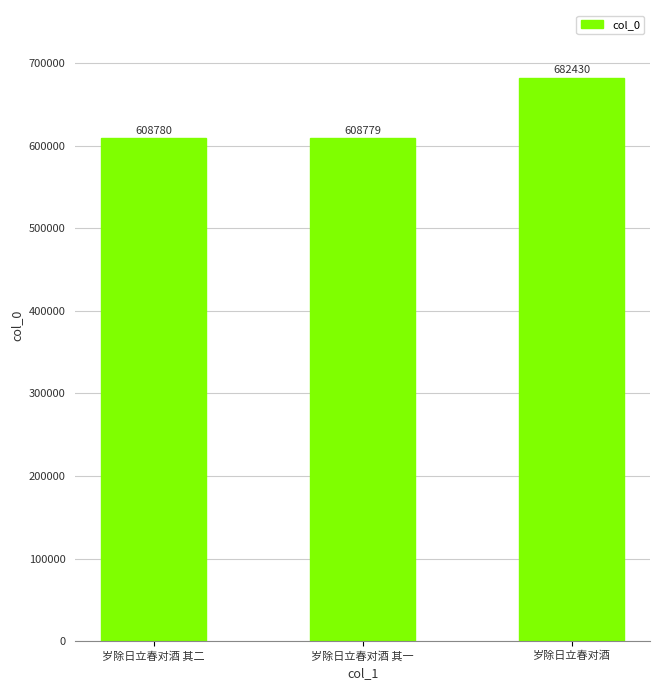

What is the label of the 2nd bar from the right?

岁除日立春对酒 其一